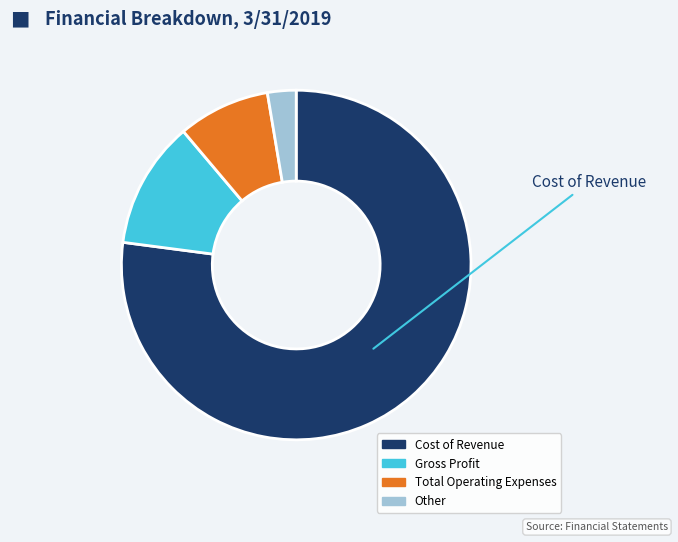

Which slice is the smallest?

Other